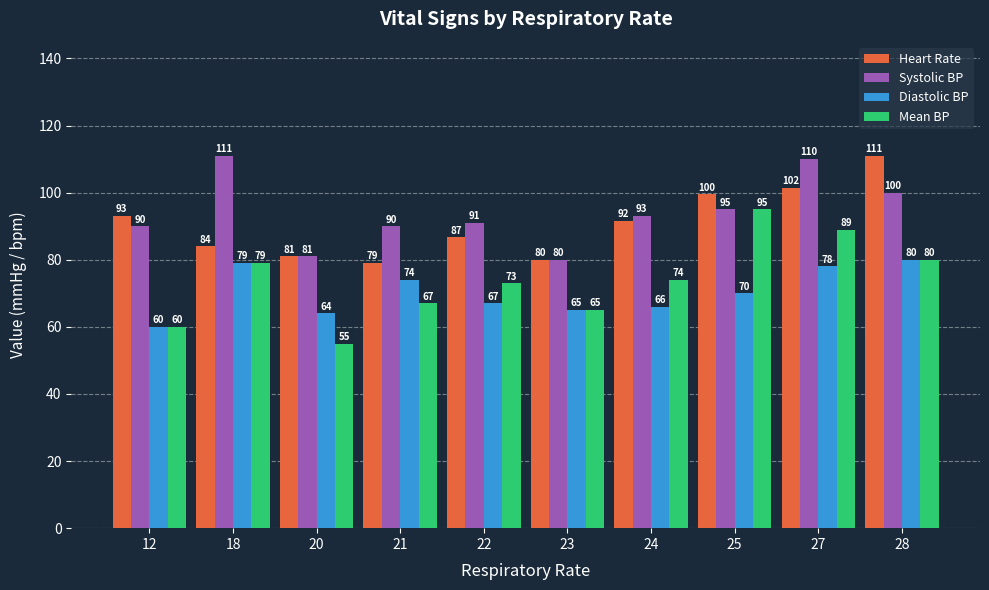

What is the minimum value for Mean BP?

55.0